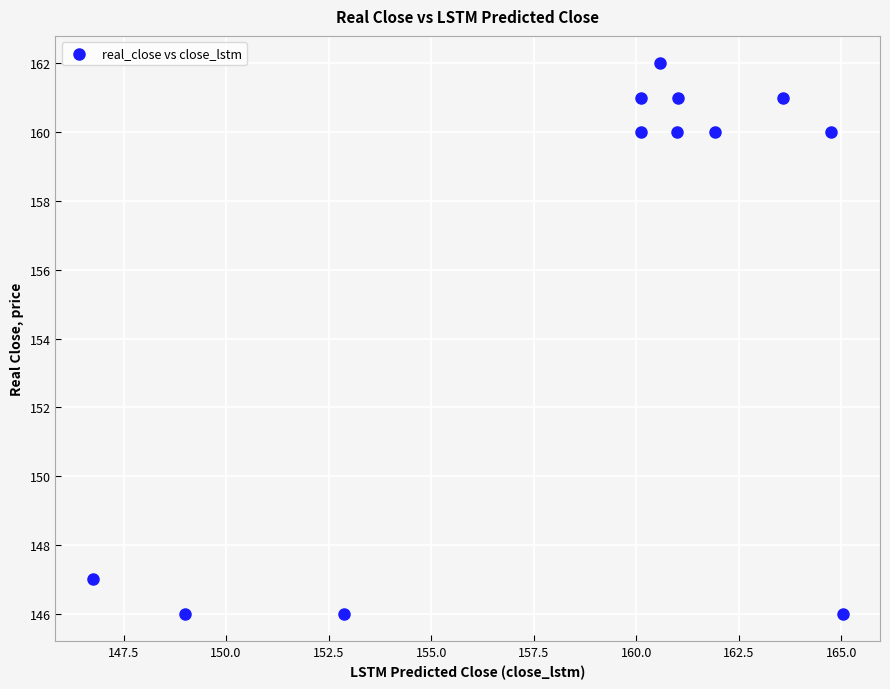

What is the average Y value?

156